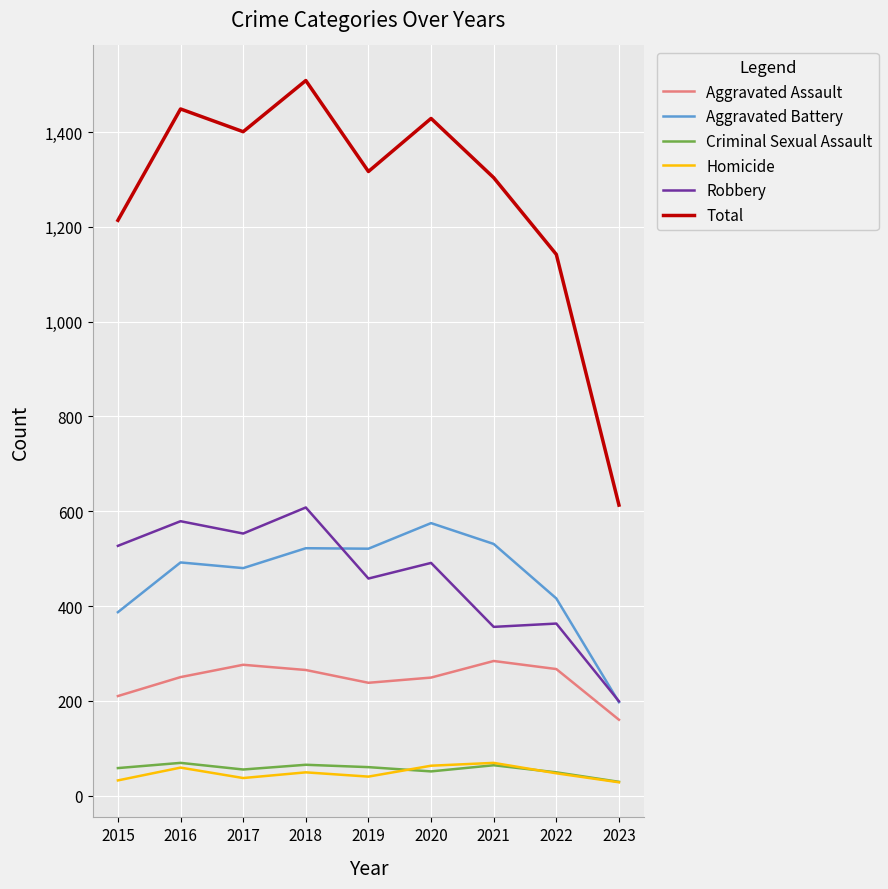

Is this an area chart (filled region under the line)?

No